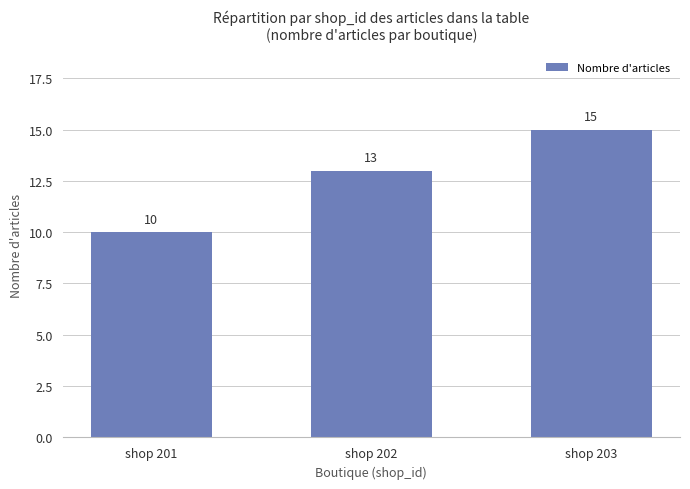

What is the difference between the maximum and second lowest values?

2